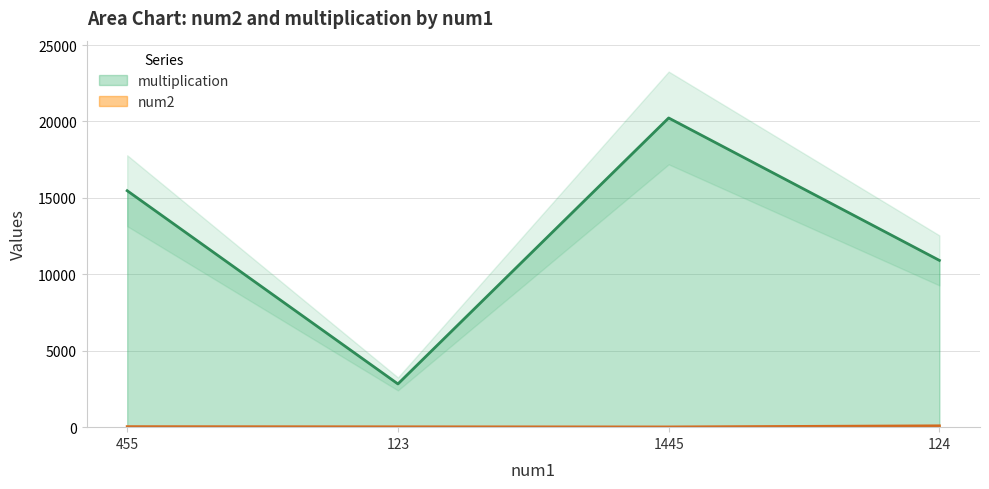

At which category is the sum across all series the highest?

1445